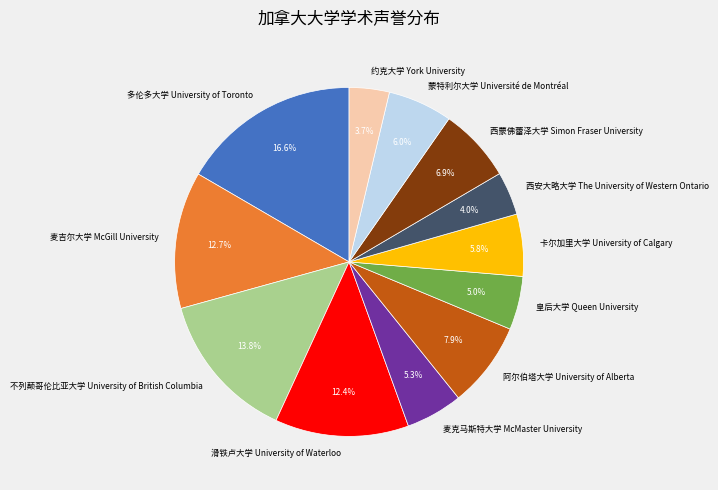

To the nearest percent, what is the combined percentage of 蒙特利尔大学 Université de Montréal and 阿尔伯塔大学 University of Alberta?

14%